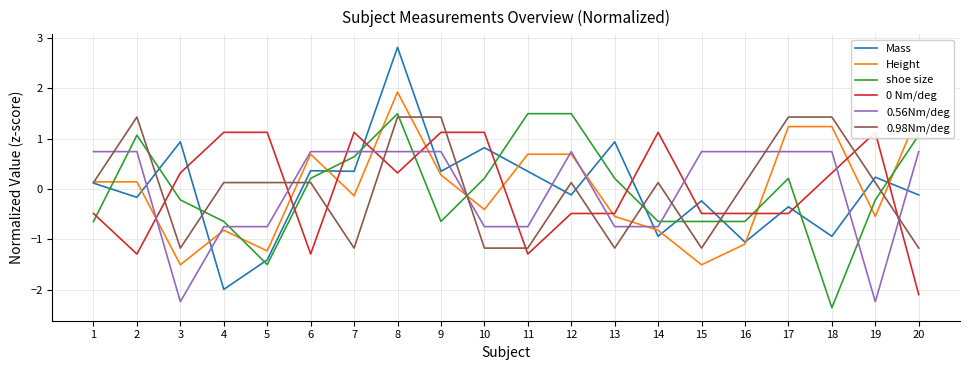

What is the difference between the 0.98Nm/deg values at 9 and 3?

2.6